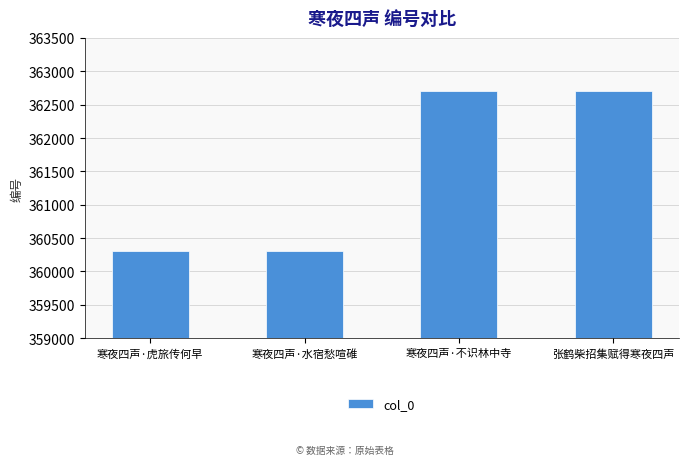

What is the greatest value displayed?

362701